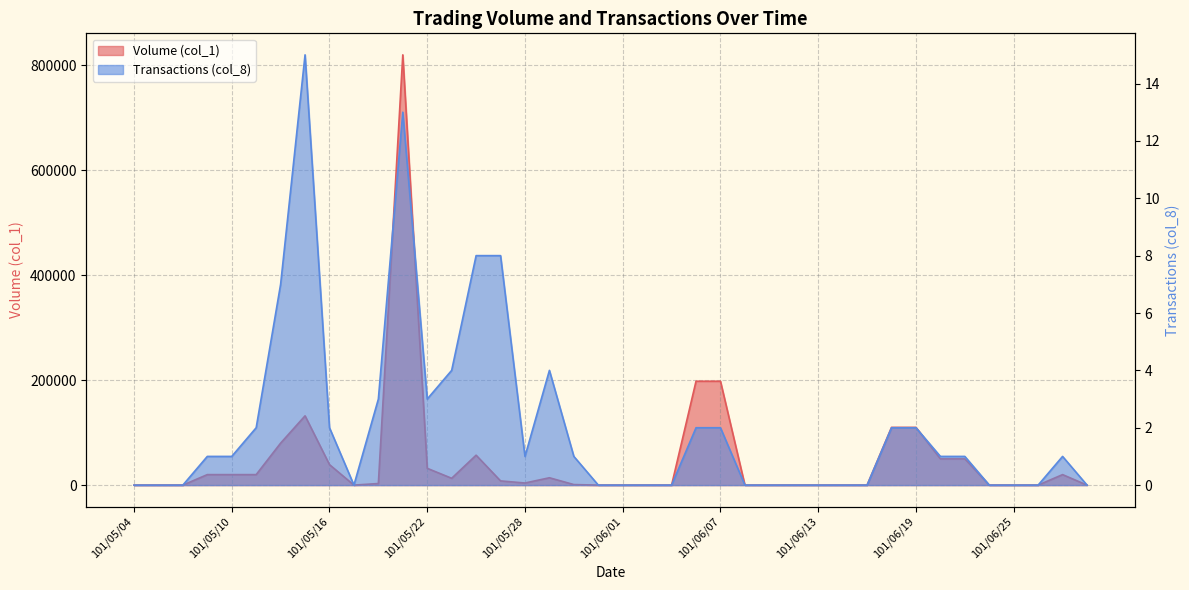

True or false: Volume (col_1) has a value of 4000 at 101/05/28.

True